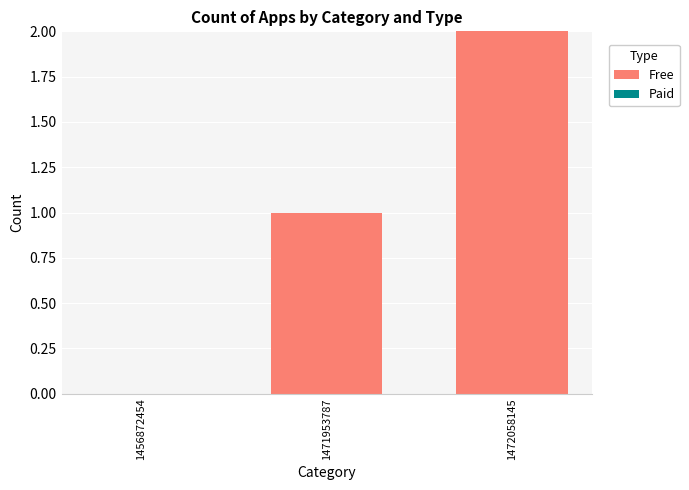

What is the change in value from 1471953787 to 1472058145?

+1